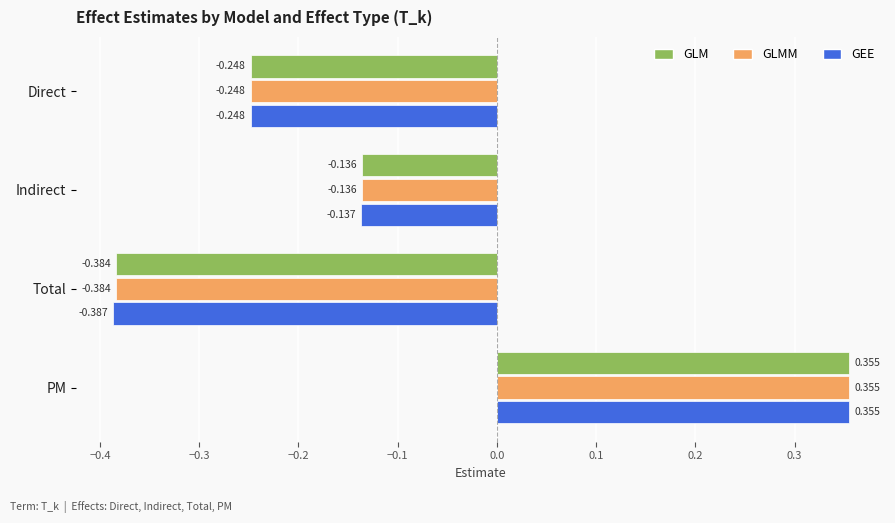

Is the value of GLM at Indirect greater than the value of GEE at PM?

No